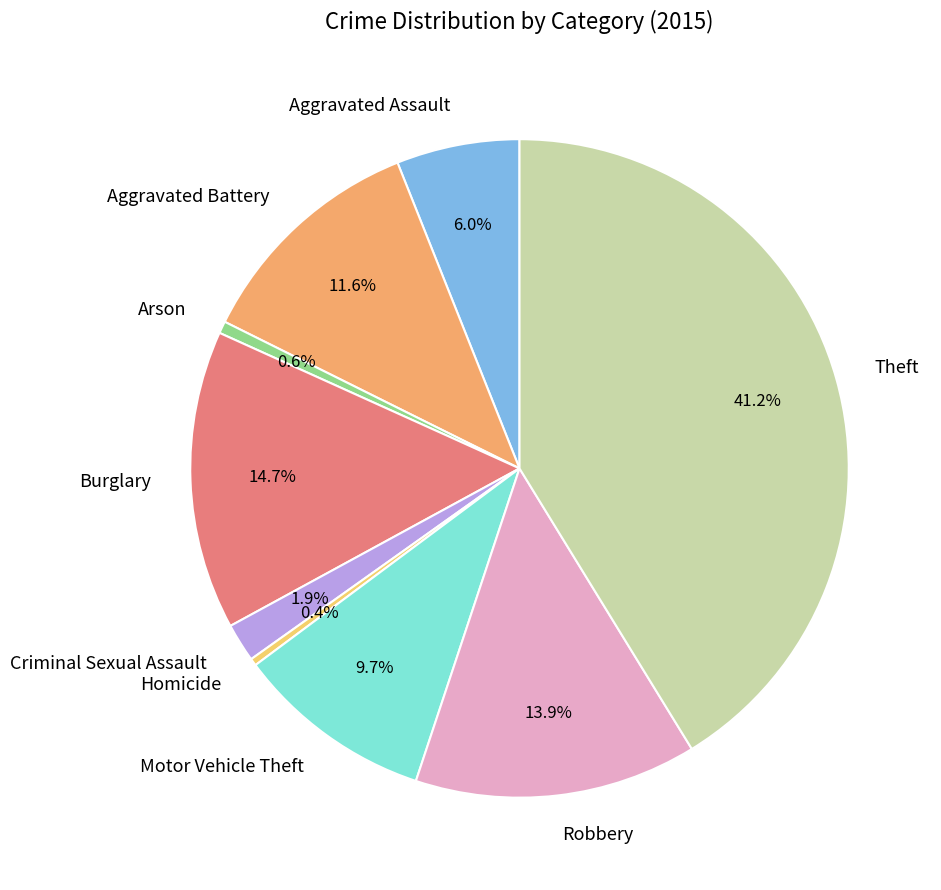

What percentage is the Aggravated Battery slice, to the nearest percent?

12%